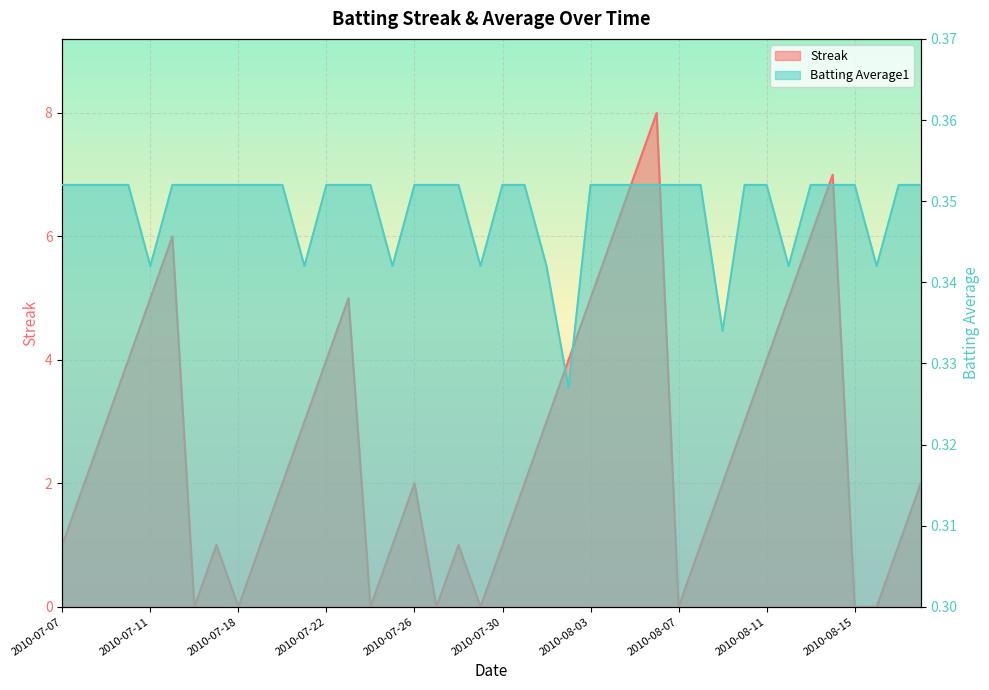

The Batting Average1 series shows 0.6 at 2010-08-14. True or false?

False